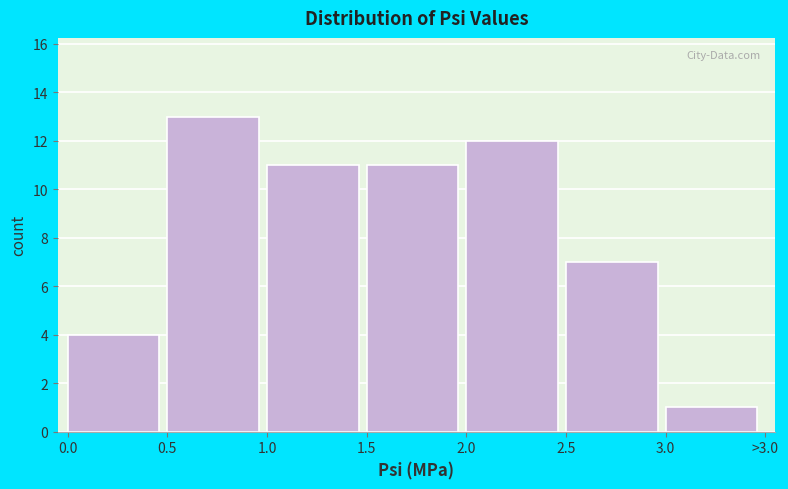

Reading right to left, what are all the values shown in this chart?

3.0=1	2.5=7	2.0=12	1.5=11	1.0=11	0.5=13	0.0=4